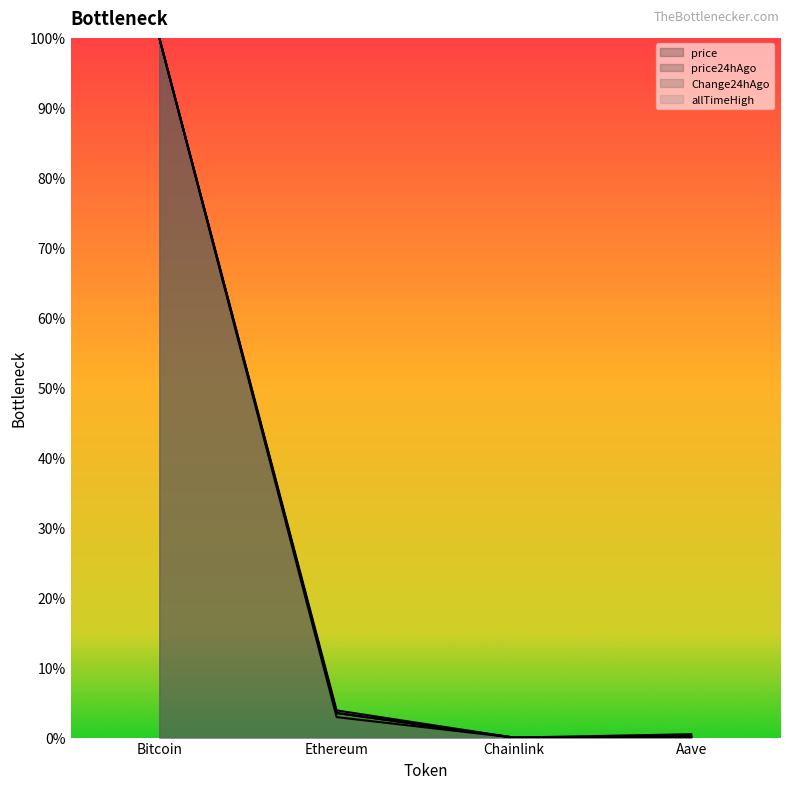

Reading left to right, extract all data points from this chart.

price: 1.0	0.0	0.0	0.0
price24hAgo: 1.0	0.0	0.0	0.0
Change24hAgo: 1.0	0.0	0.0	0.0
allTimeHigh: 1.0	0.0	0.0	0.0